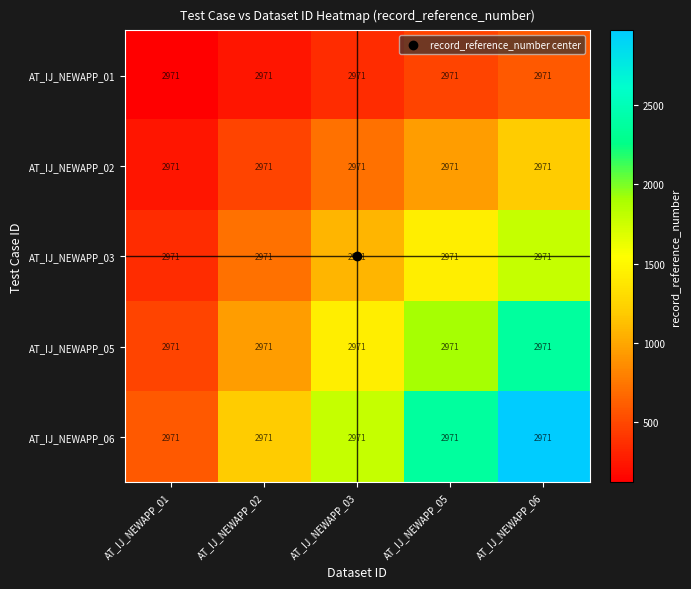

Which series has the largest total across all categories?

AT_IJ_NEWAPP_06